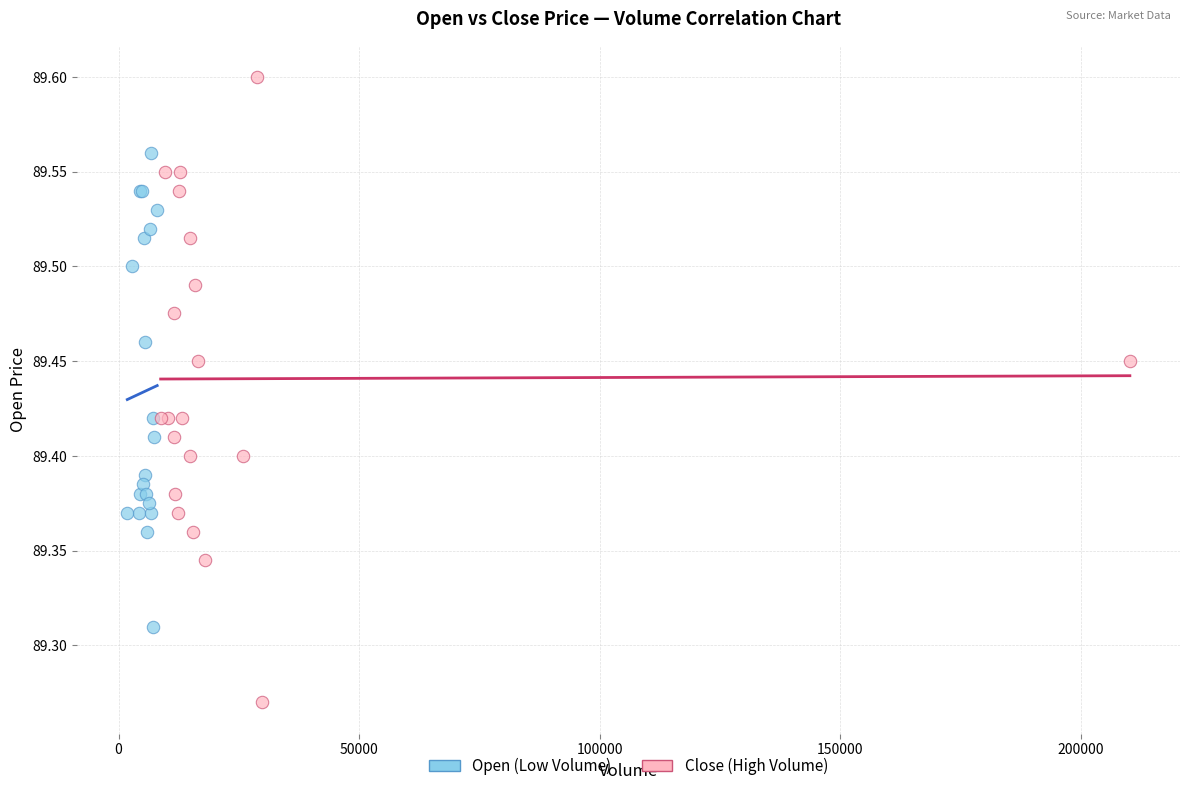

Which series reaches the maximum Y coordinate?

Close (High Volume)